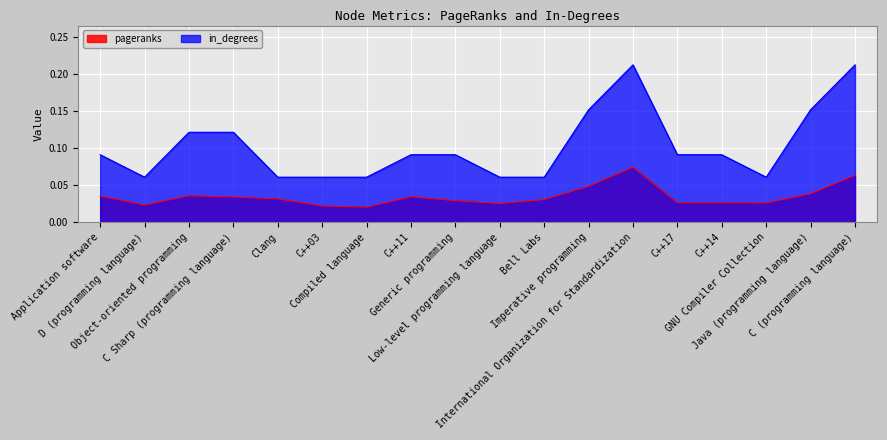

Reading left to right, transcribe all the data shown in this chart.

pageranks: 0.0	0.0	0.0	0.0	0.0	0.0	0.0	0.0	0.0	0.0	0.0	0.0	0.1	0.0	0.0	0.0	0.0	0.1
in_degrees: 0.1	0.1	0.1	0.1	0.1	0.1	0.1	0.1	0.1	0.1	0.1	0.2	0.2	0.1	0.1	0.1	0.2	0.2